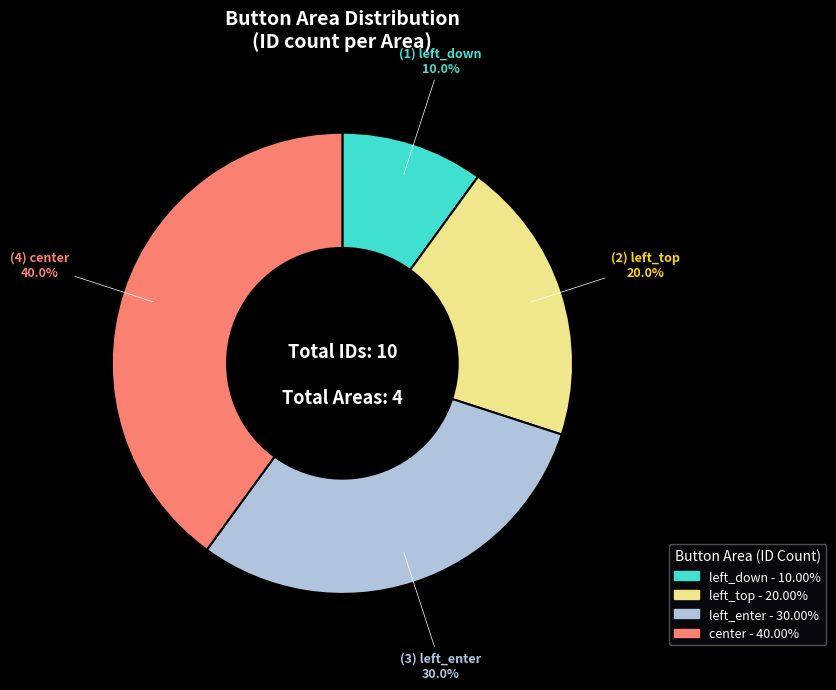

Does any single category account for the majority?

No